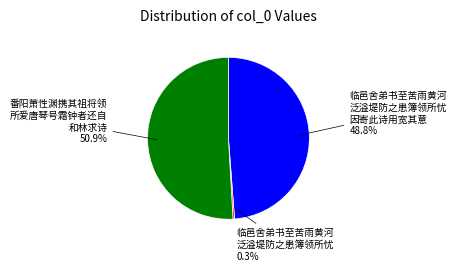

Is there any slice that represents more than half of the pie?

Yes